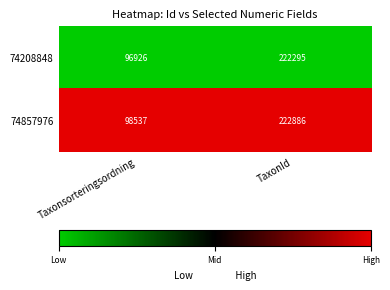

What is the difference between the maximum and minimum values in the 74857976 series?

124349